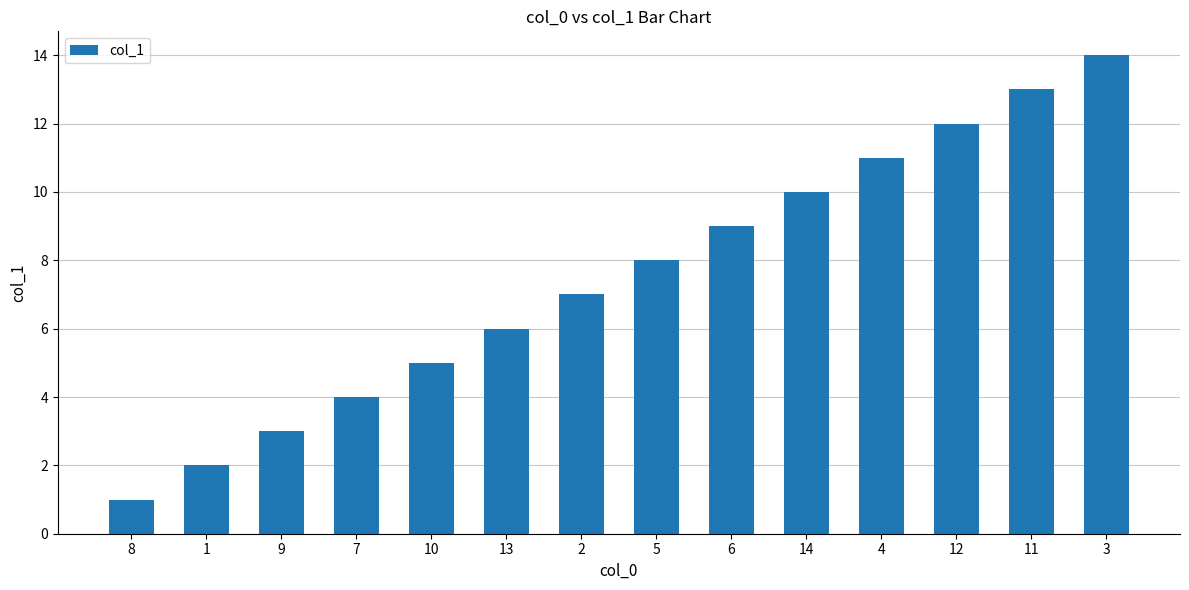

The chart shows a value of 11 at 2. True or false?

False